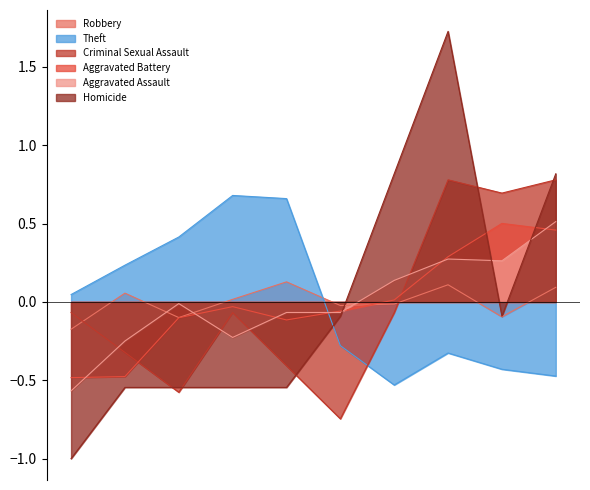

What is the spread (max minus min) of values at 2020?

0.7